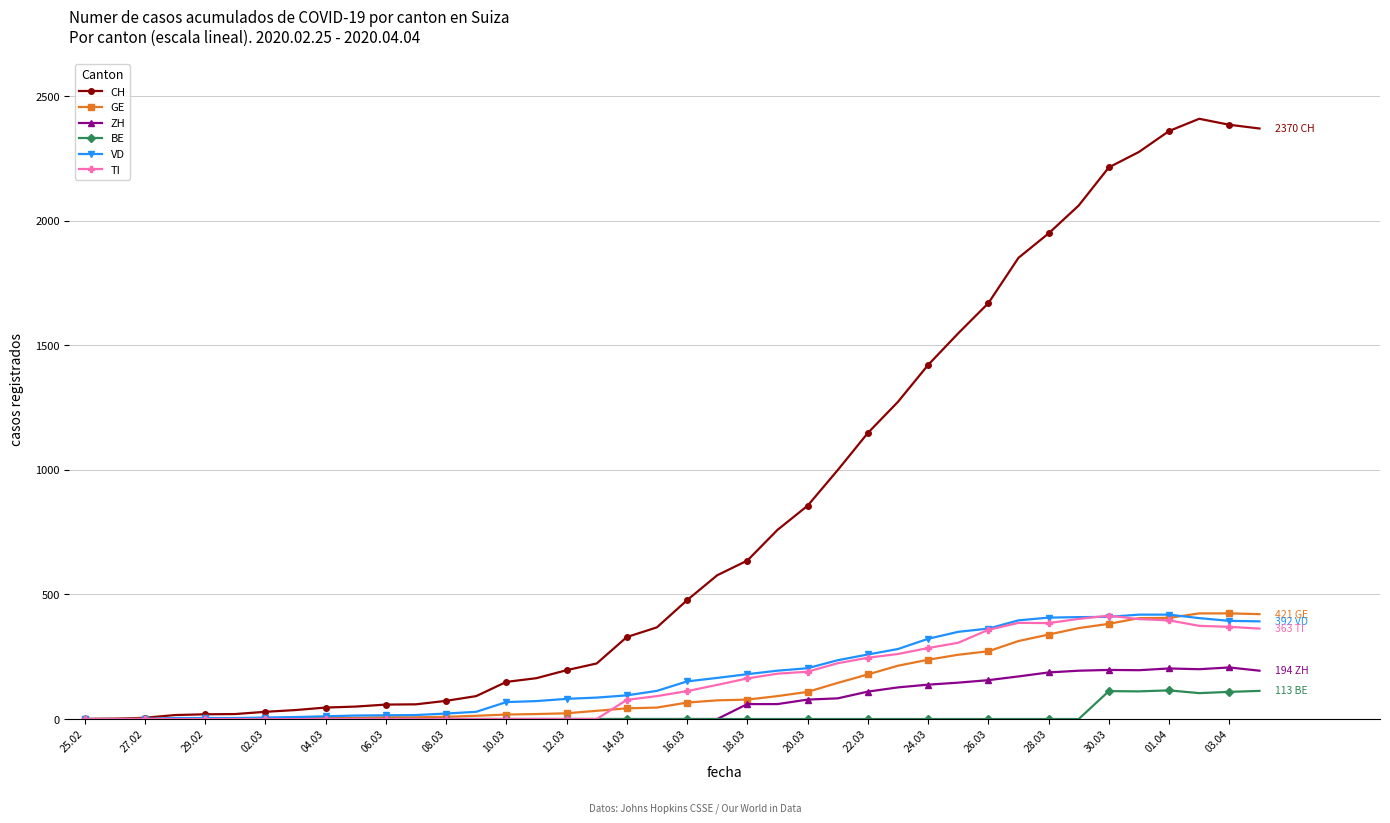

Which series has the widest spread of values?

CH